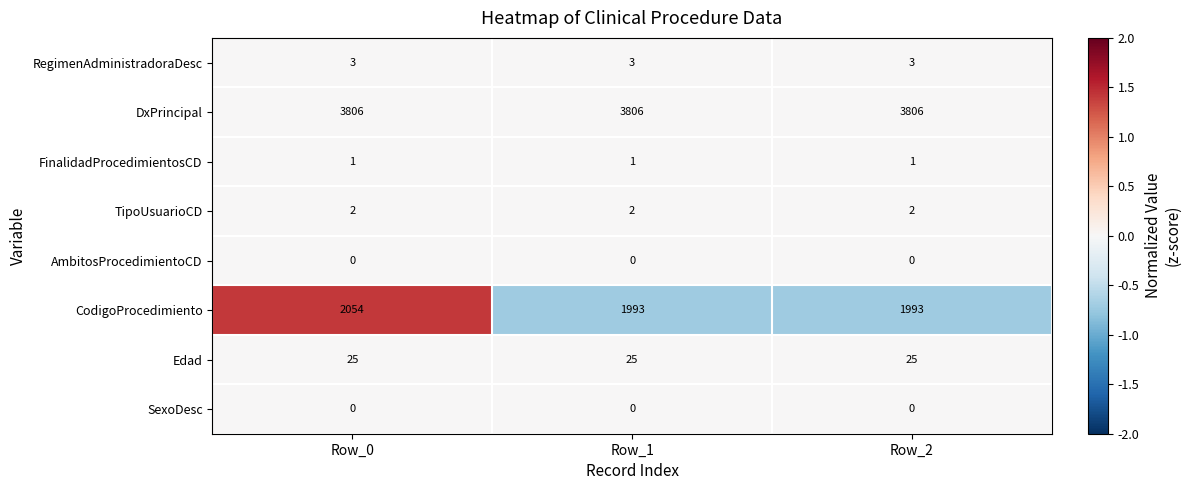

What is the maximum value shown in the chart?

3806